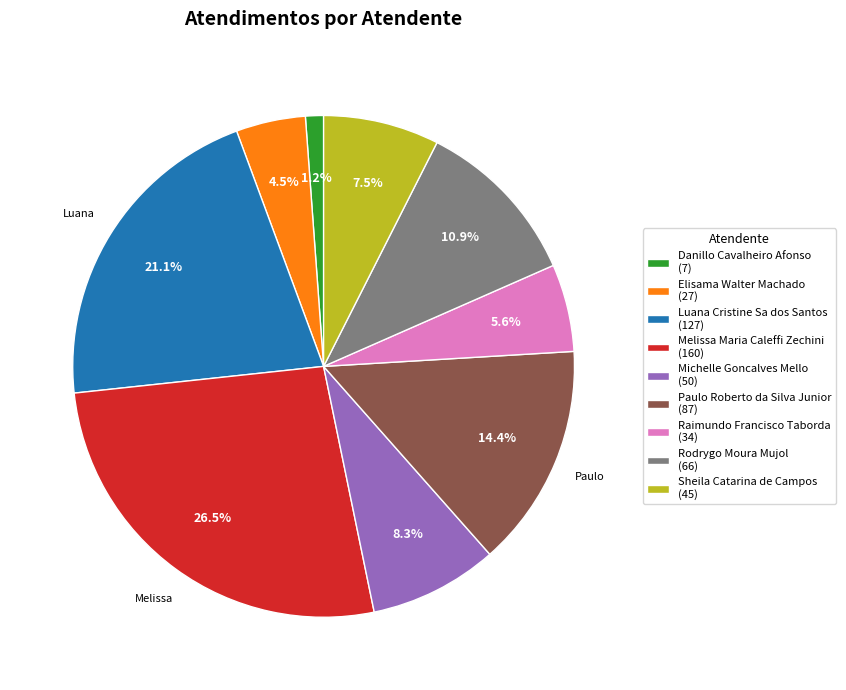

Is the sum of Luana Cristine Sa dos Santos and Paulo Roberto da Silva Junior greater than half?

No